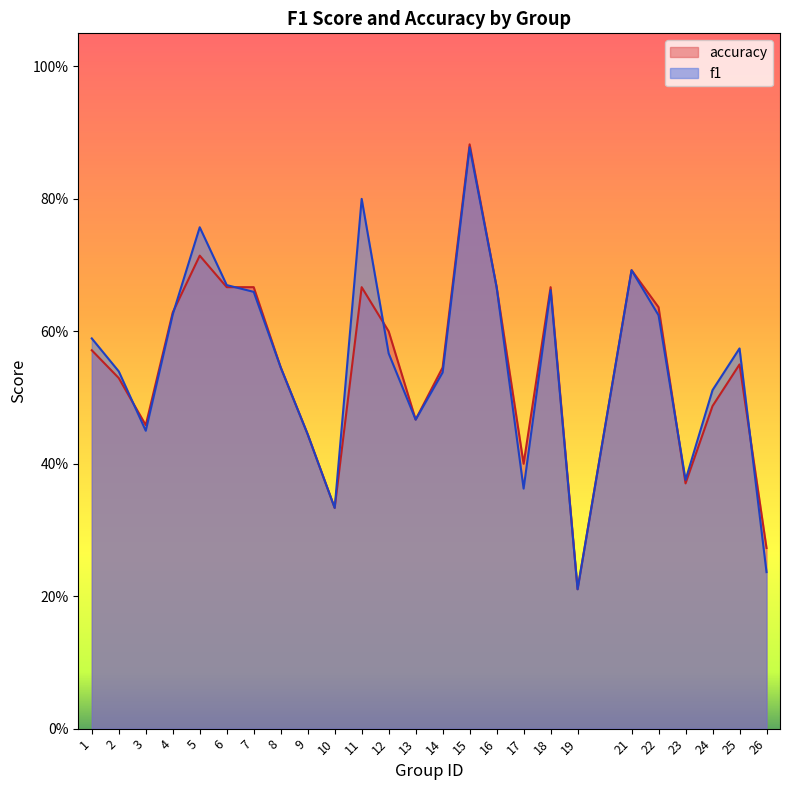

Read the f1 value at 7.

0.7